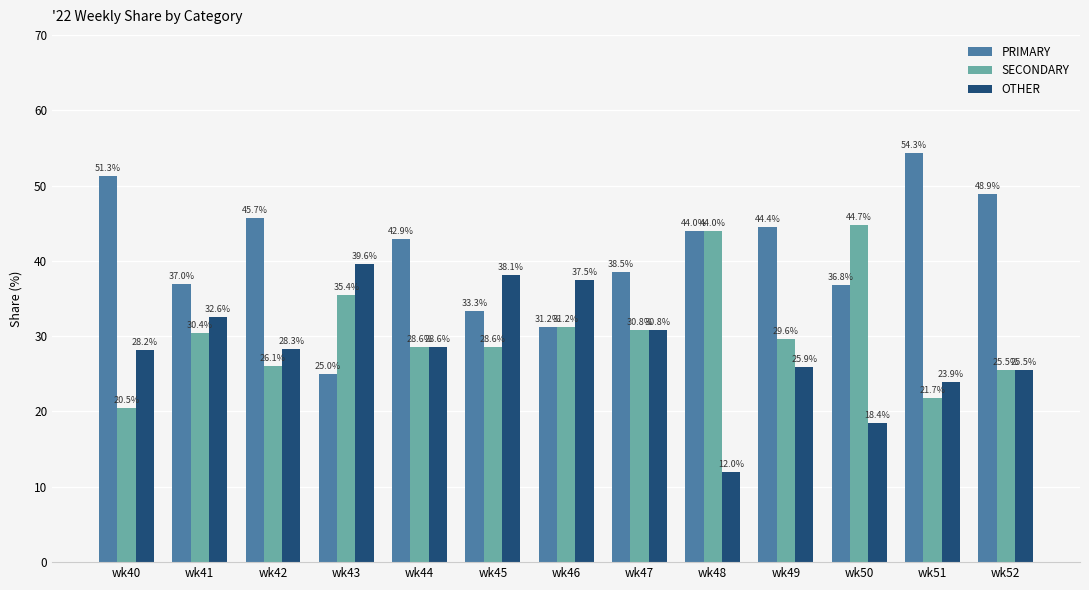

Which label corresponds to the largest value in the chart?

wk51